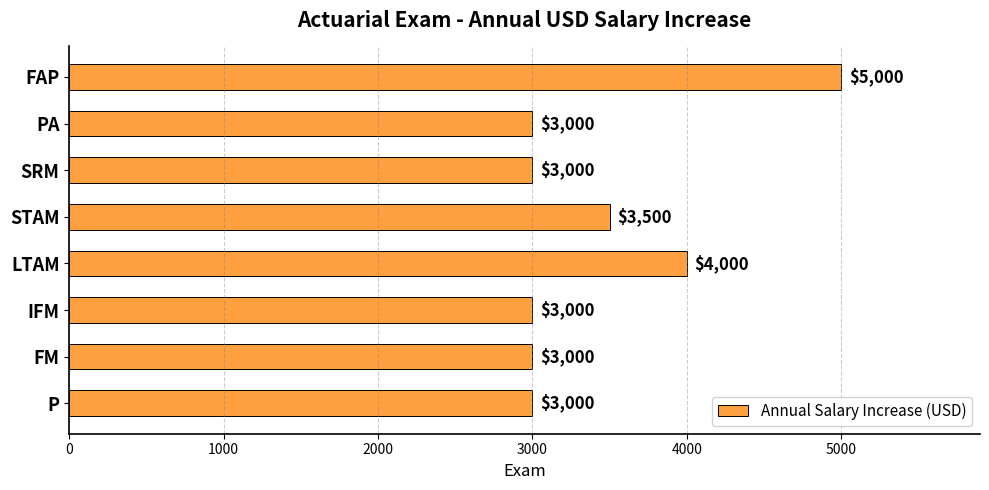

True or false: the data shows 4698 at IFM.

False